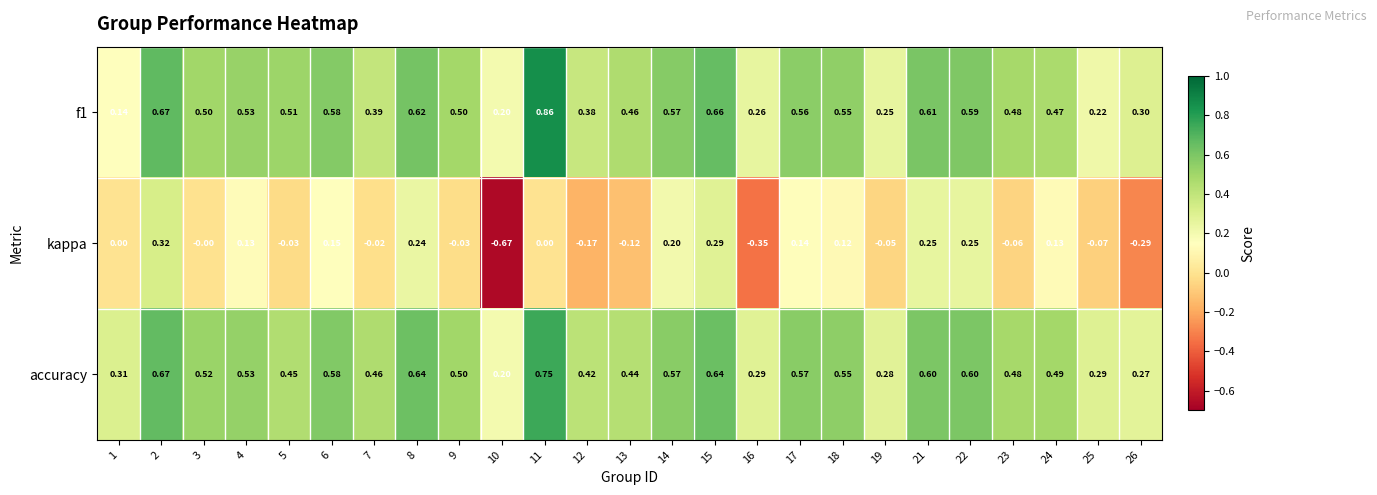

Which series has the largest total across all categories?

accuracy